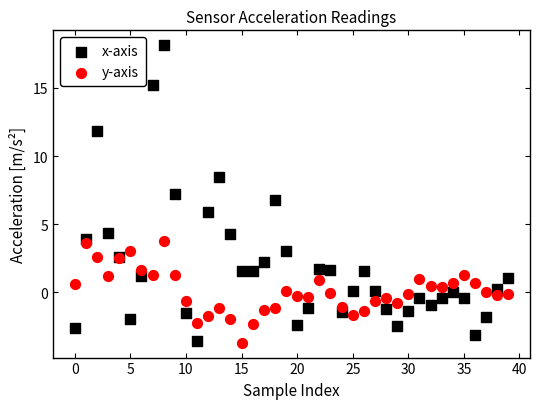

Which series has the widest spread of Y values?

x-axis